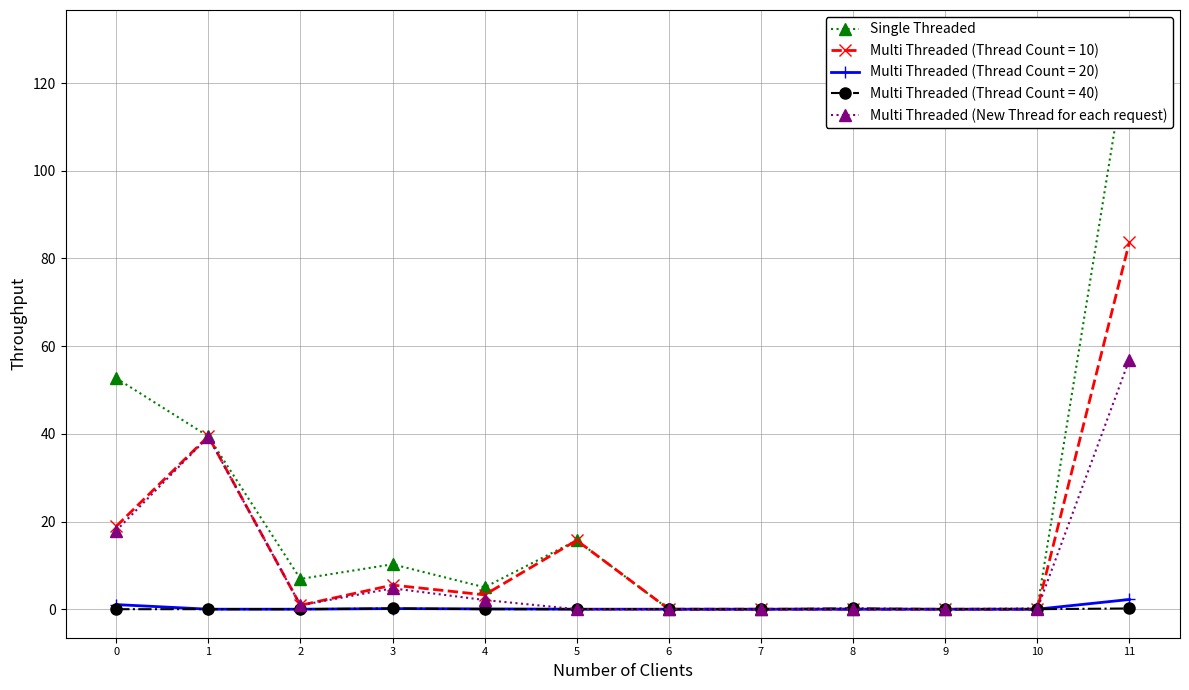

Reading left to right, transcribe all the data shown in this chart.

Single Threaded: 52.7	39.4	6.9	10.2	5.0	15.7	0.0	0.0	0.0	0.0	0.2	130.2
Multi Threaded (New Thread for each request): 17.9	39.3	0.9	4.8	2.1	0.0	0.0	0.0	0.0	0.0	0.0	56.9